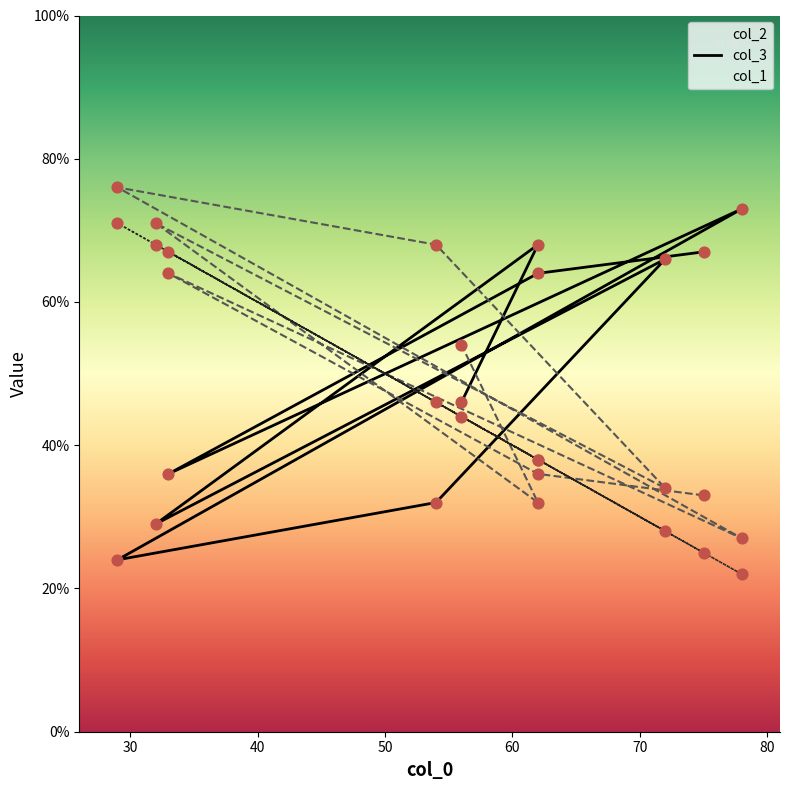

At how many categories does at least one series exceed 41?

10